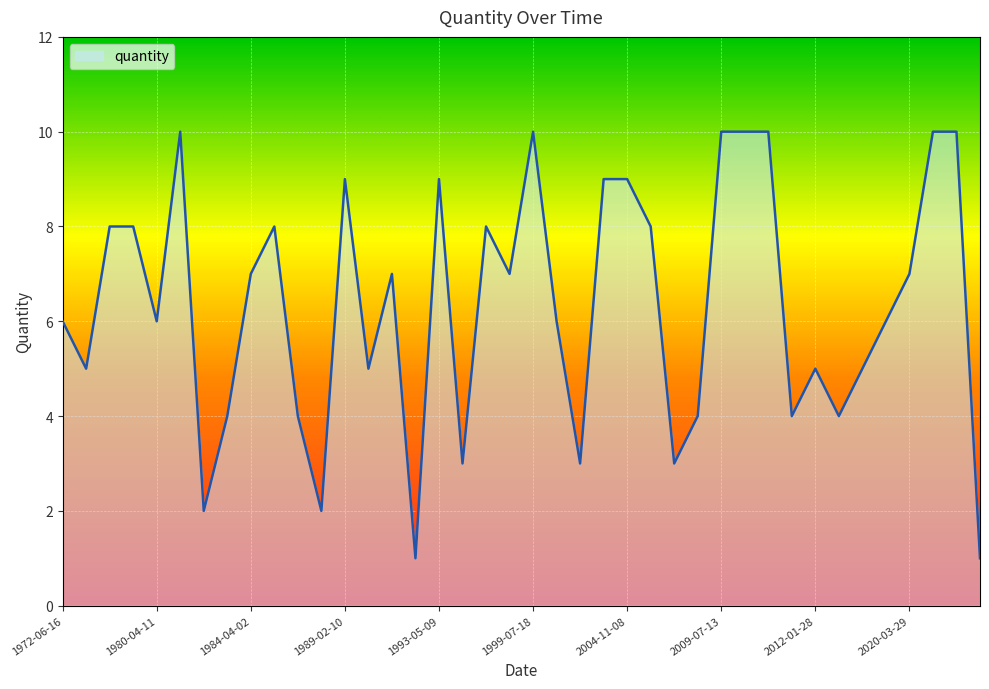

What is the greatest value displayed?

10